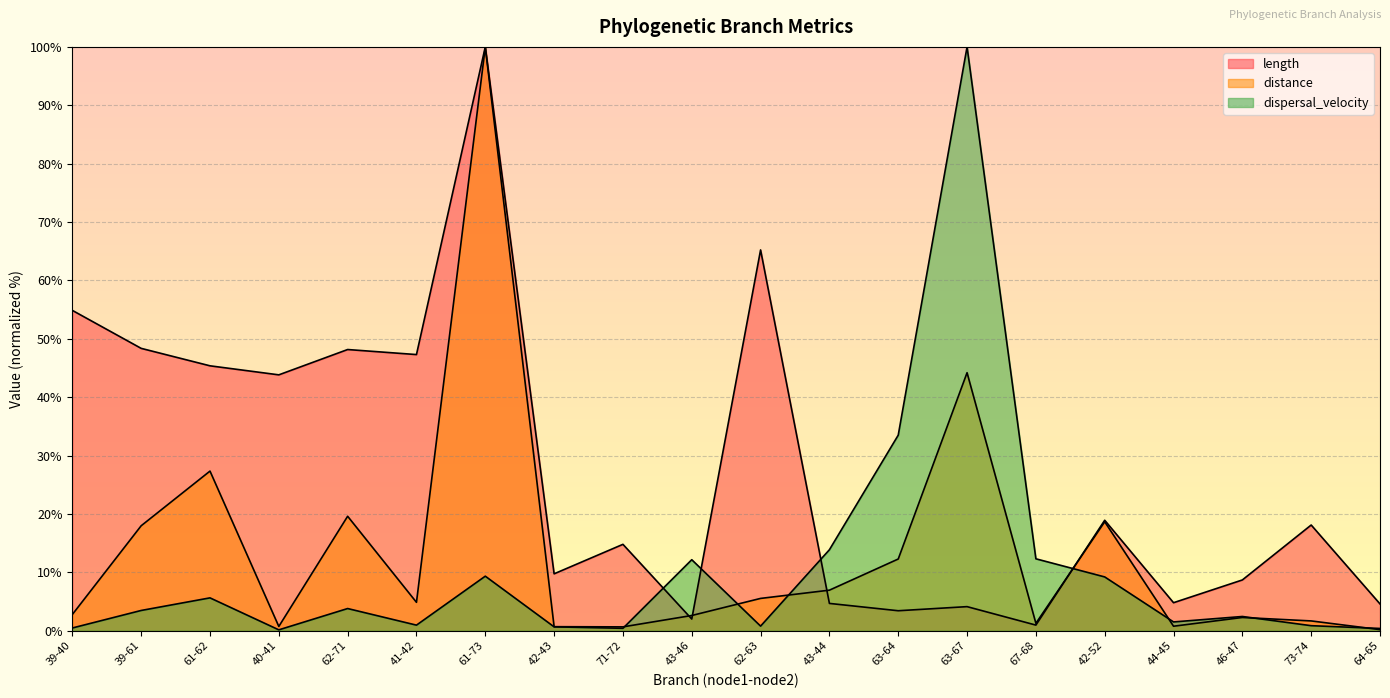

The distance series shows 1.7 at 73-74. True or false?

True